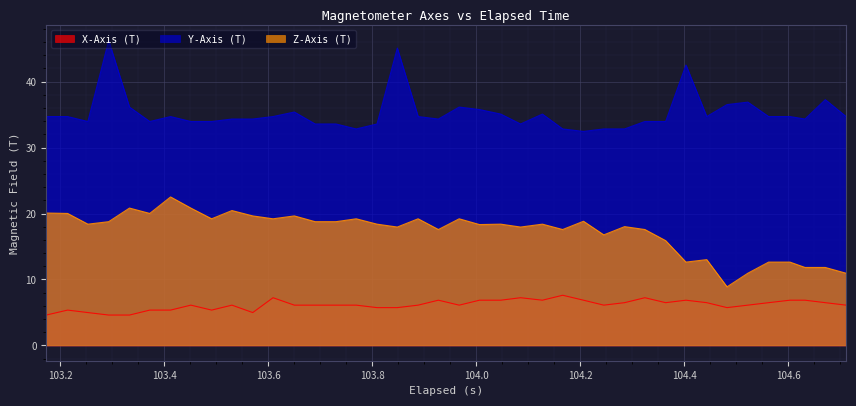

Rank the series by their maximum value, from lowest to highest.

X-Axis (T), Z-Axis (T), Y-Axis (T)